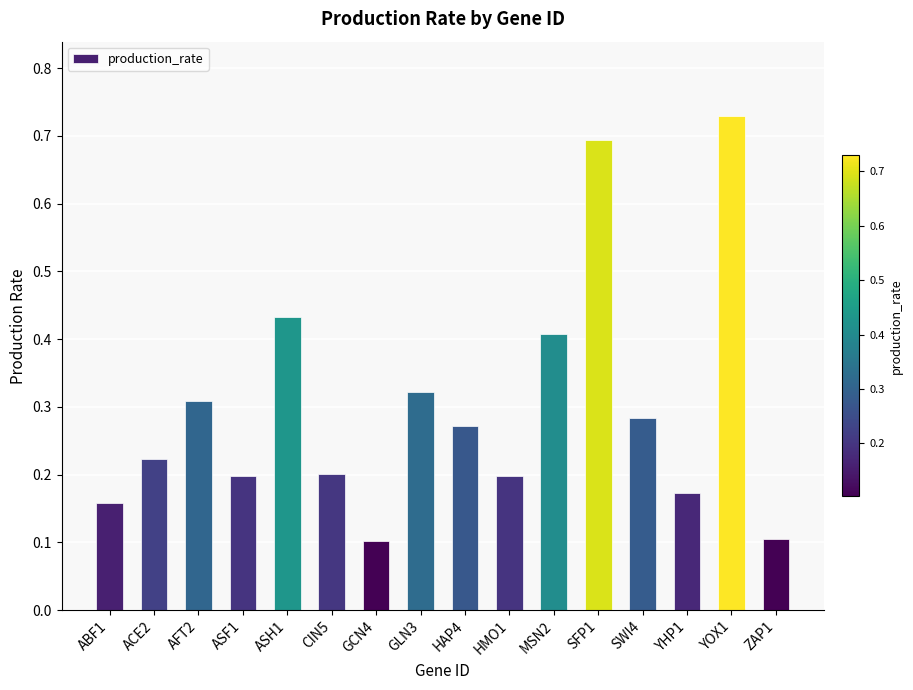

Does the chart contain any negative values?

No